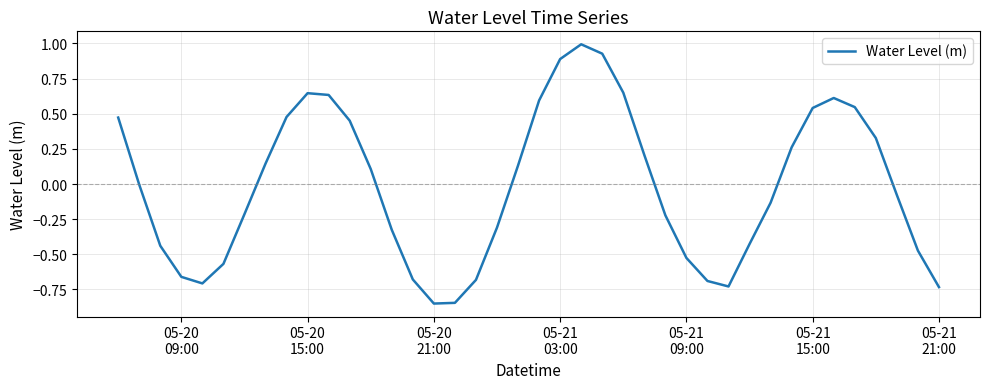

What is the difference between the maximum and minimum values?

1.8